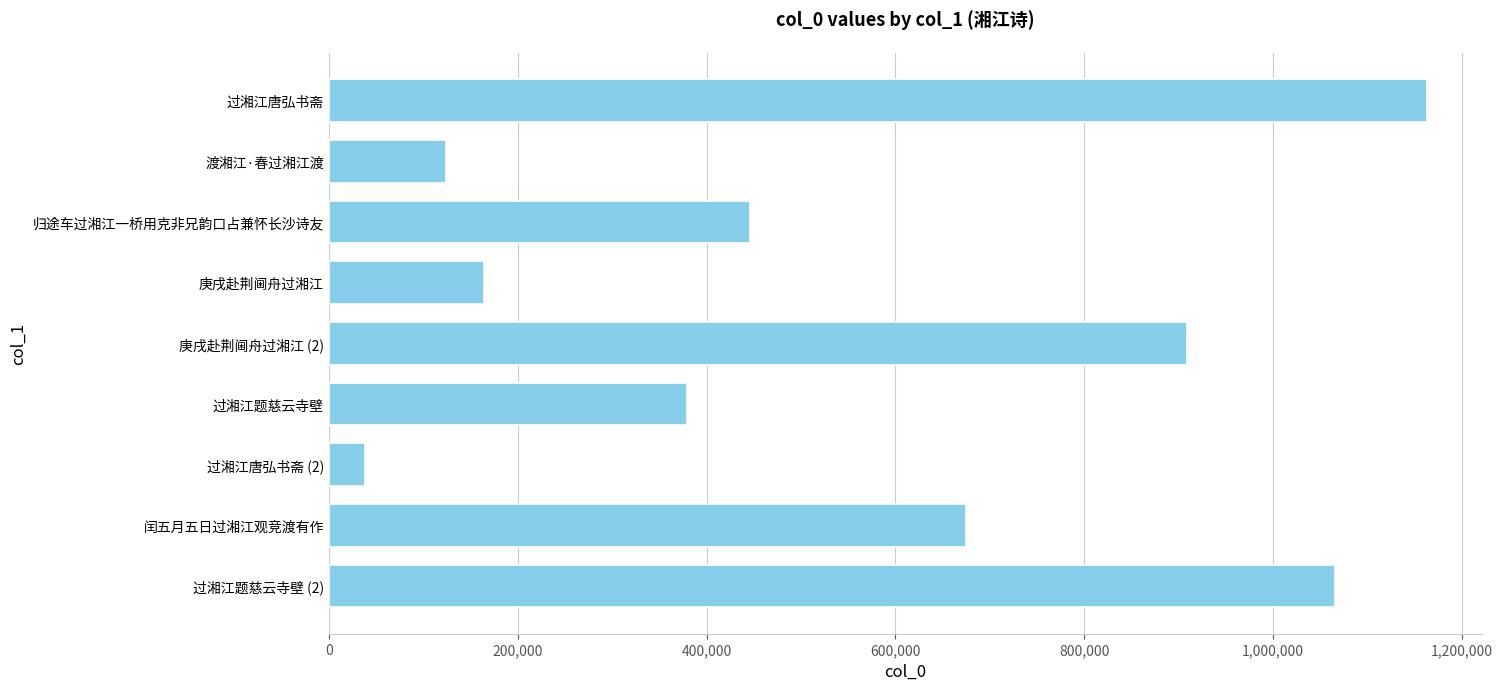

Which has a higher value, 庚戌赴荆阃舟过湘江 or 过湘江唐弘书斋?

过湘江唐弘书斋